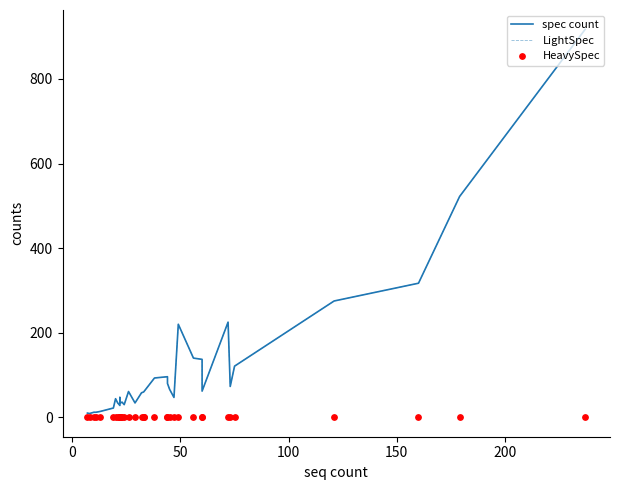

Is the value of HeavySpec at 13 greater than the value of spec count at 100?

No